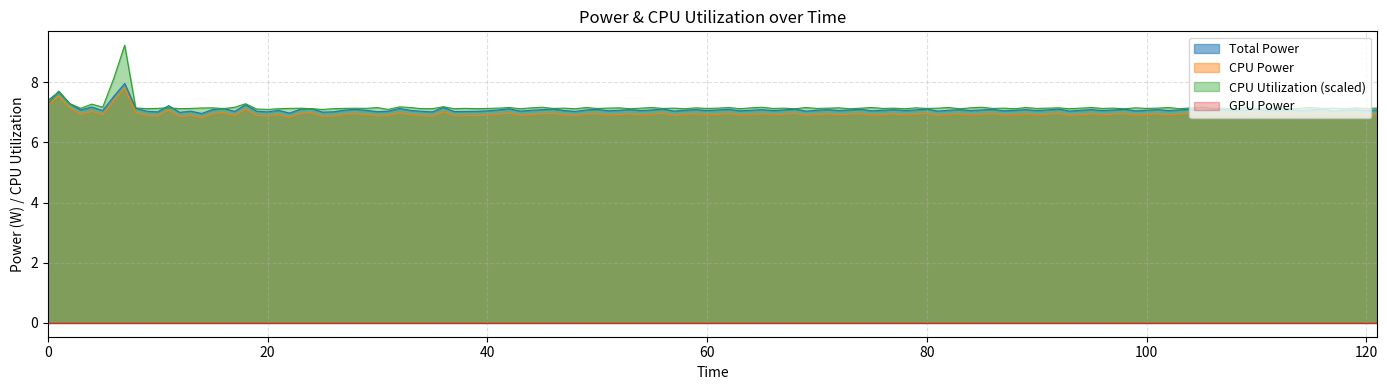

Which series has the widest spread of values?

CPU Utilization (scaled)